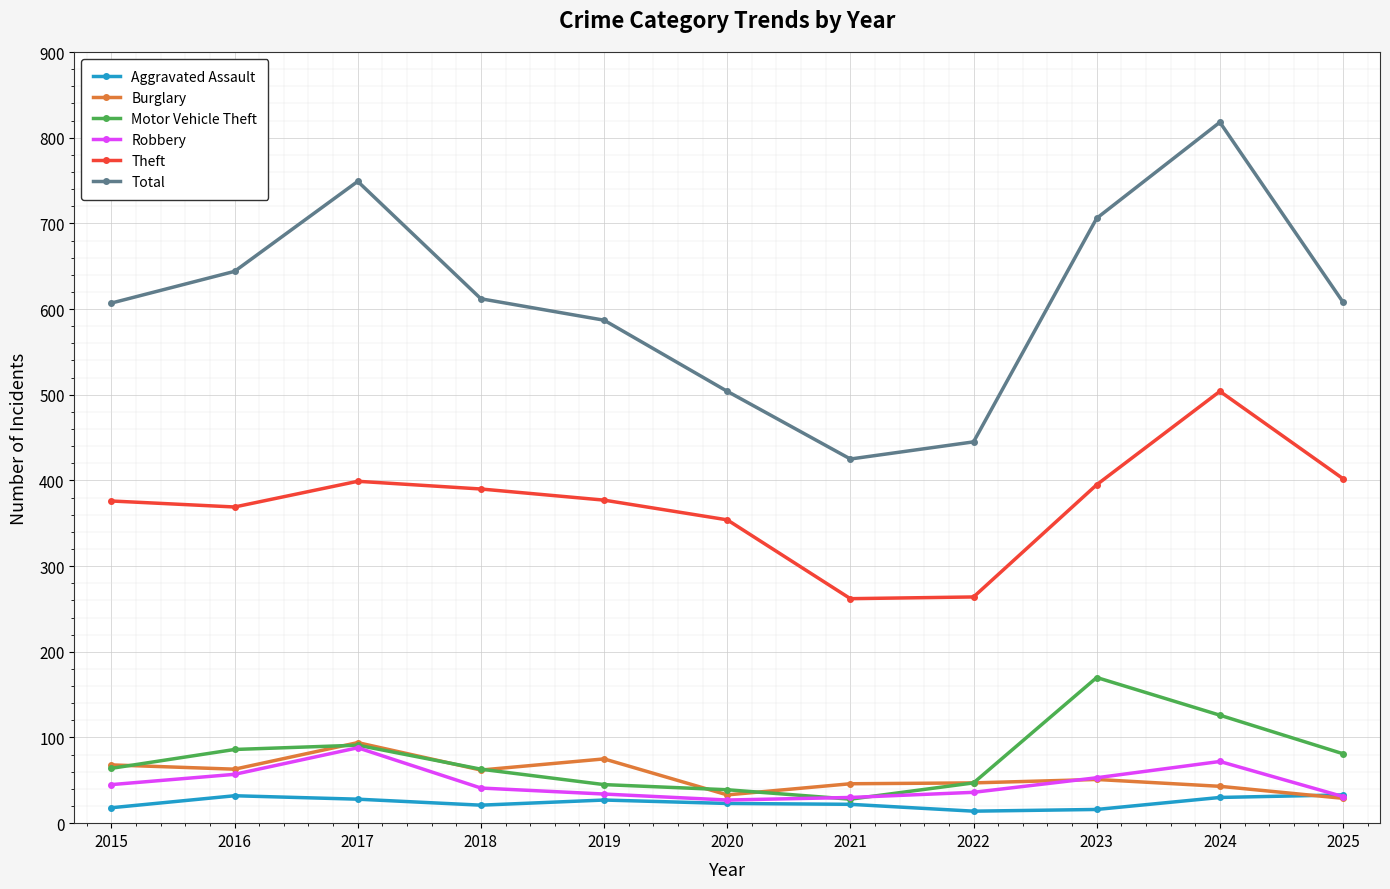

What is the difference between the highest and lowest values at 2019?

560